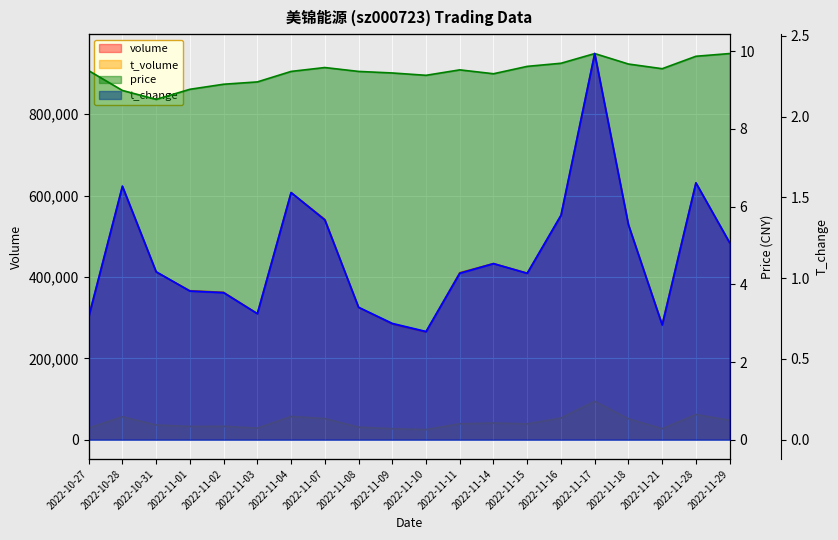

Reading left to right, transcribe all the data shown in this chart.

volume: 2022-10-27=302203.0	2022-10-28=622026.0	2022-10-31=411977.0	2022-11-01=366284.0	2022-11-02=362353.0	2022-11-03=310068.0	2022-11-04=607406.0	2022-11-07=541708.0	2022-11-08=325219.0	2022-11-09=284575.0	2022-11-10=264883.0	2022-11-11=410482.0	2022-11-14=432965.0	2022-11-15=409477.0	2022-11-16=550221.0	2022-11-17=949237.0	2022-11-18=528763.0	2022-11-21=283082.0	2022-11-28=631273.0	2022-11-29=483192.0
t_volume: 2022-10-27=28891.0	2022-10-28=56368.0	2022-10-31=36268.0	2022-11-01=32581.0	2022-11-02=33001.0	2022-11-03=28447.0	2022-11-04=57203.0	2022-11-07=51960.0	2022-11-08=30845.0	2022-11-09=27033.0	2022-11-10=24868.0	2022-11-11=39177.0	2022-11-14=41169.0	2022-11-15=38989.0	2022-11-16=53359.0	2022-11-17=94261.0	2022-11-18=51513.0	2022-11-21=26958.0	2022-11-28=61865.0	2022-11-29=47727.0
price: 2022-10-27=9.5	2022-10-28=9.0	2022-10-31=8.8	2022-11-01=9.0	2022-11-02=9.2	2022-11-03=9.2	2022-11-04=9.5	2022-11-07=9.6	2022-11-08=9.5	2022-11-09=9.4	2022-11-10=9.4	2022-11-11=9.5	2022-11-14=9.4	2022-11-15=9.6	2022-11-16=9.7	2022-11-17=9.9	2022-11-18=9.7	2022-11-21=9.6	2022-11-28=9.9	2022-11-29=9.9
t_change: 2022-10-27=0.8	2022-10-28=1.6	2022-10-31=1.0	2022-11-01=0.9	2022-11-02=0.9	2022-11-03=0.8	2022-11-04=1.5	2022-11-07=1.4	2022-11-08=0.8	2022-11-09=0.7	2022-11-10=0.7	2022-11-11=1.0	2022-11-14=1.1	2022-11-15=1.0	2022-11-16=1.4	2022-11-17=2.4	2022-11-18=1.3	2022-11-21=0.7	2022-11-28=1.6	2022-11-29=1.2